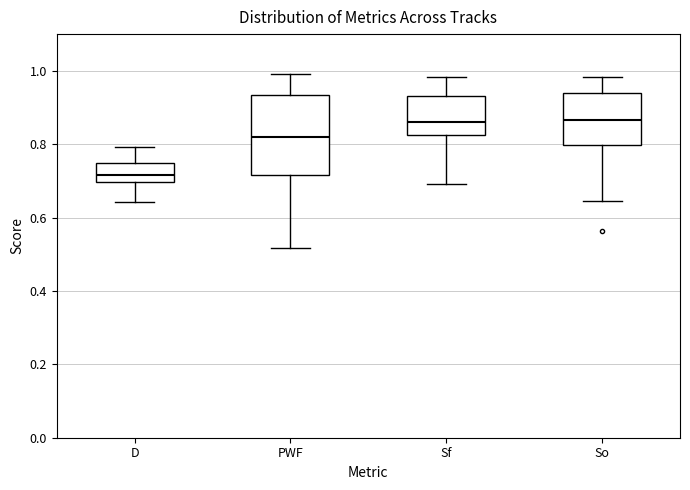

Where is the lower edge of the box for So on the y-axis? The values are not printed on the chart, so give them approximately, as read against the axis.

0.80